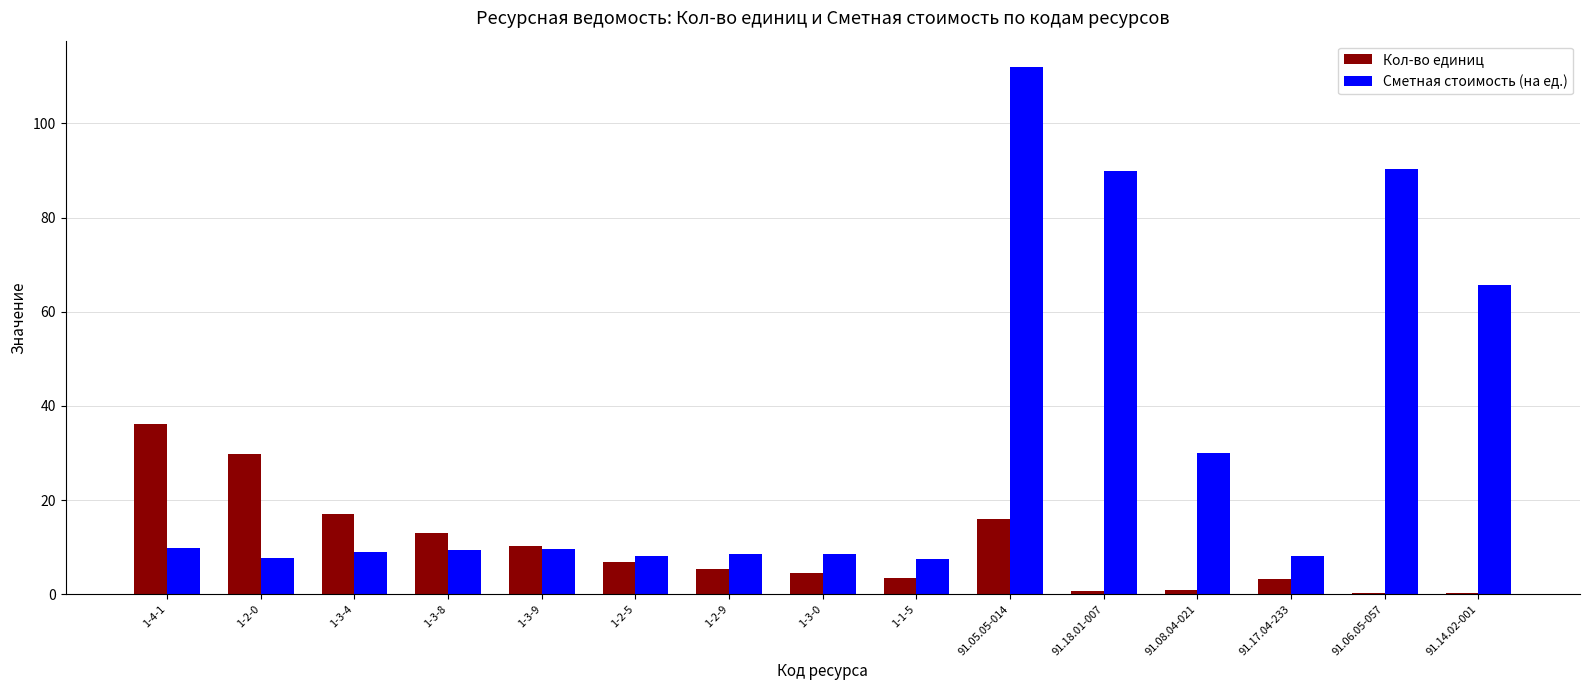

At which label is Кол-во единиц closest to 18?

1-3-4